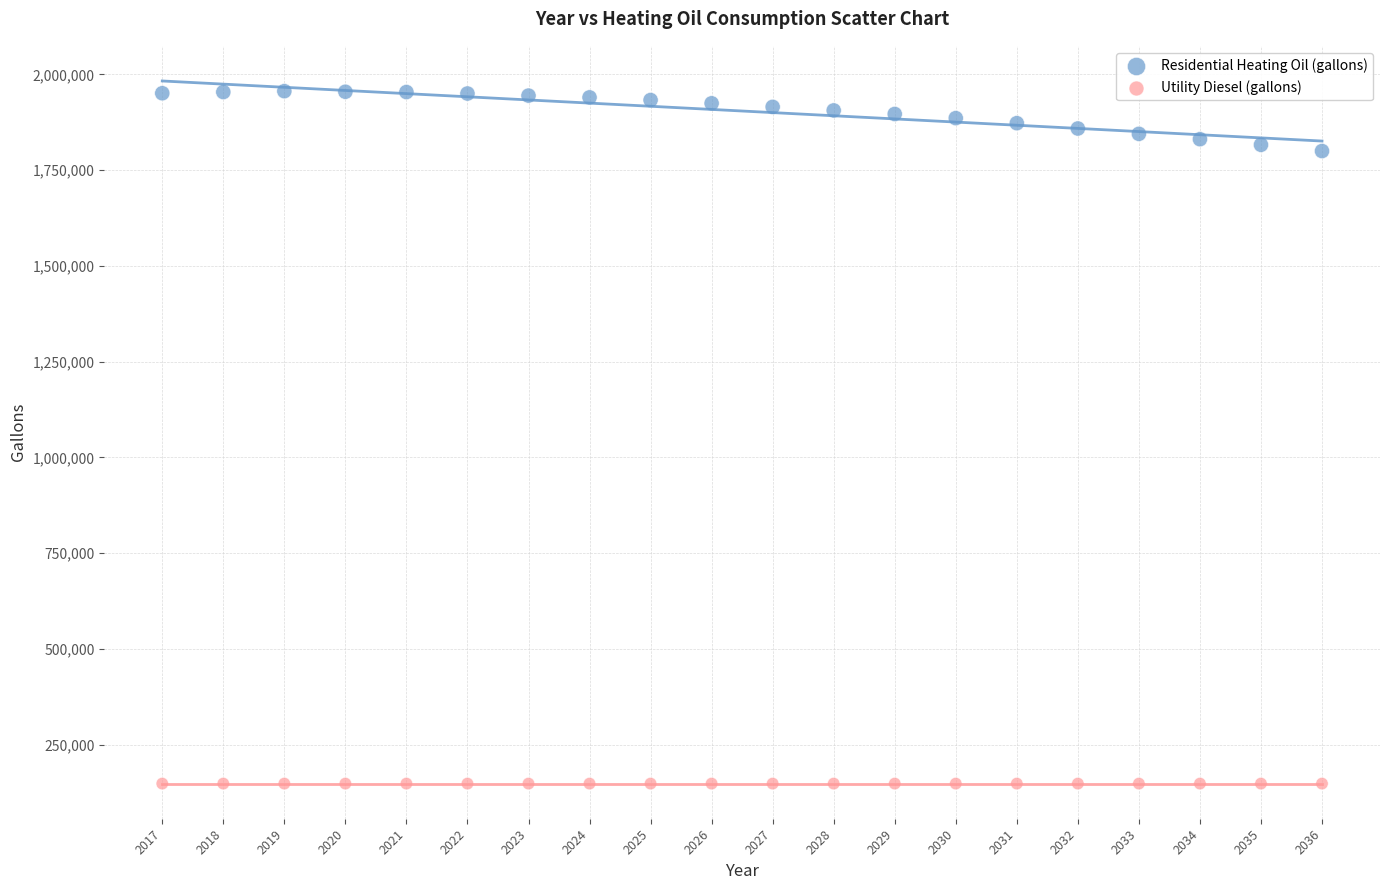

Which series reaches the minimum Y coordinate?

Utility Diesel (gallons)